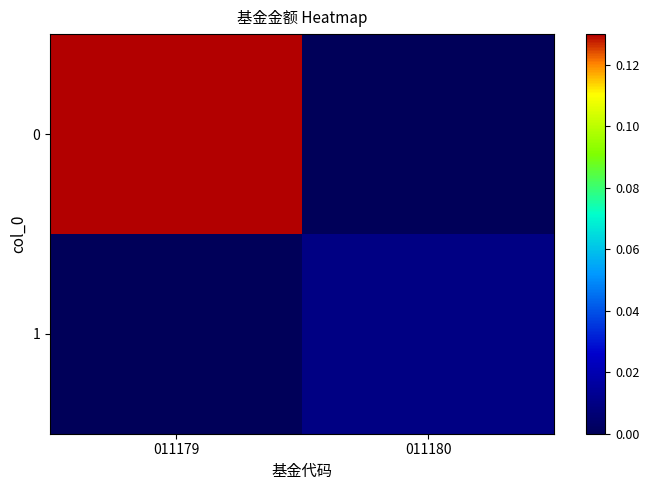

What is the difference between the highest and lowest values at 011179?

0.1